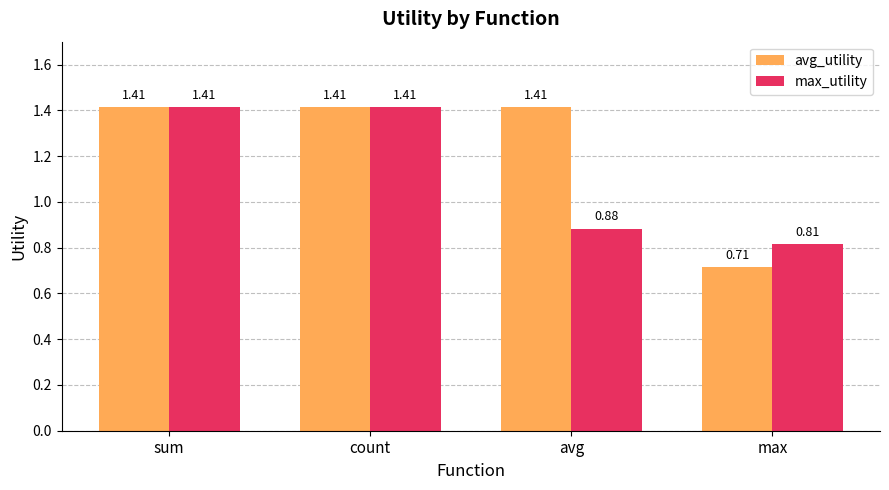

Rank the series by their average value, from highest to lowest.

avg_utility, max_utility